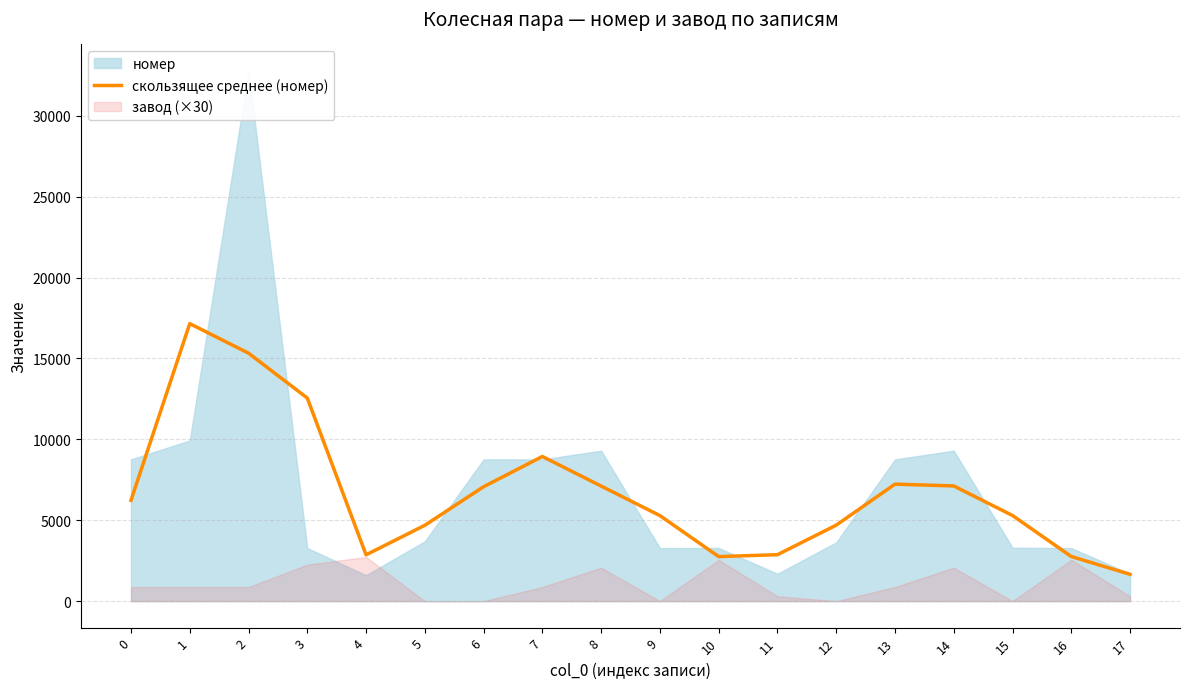

How many interior local valleys (lower than both neighbors) does the data have?

2